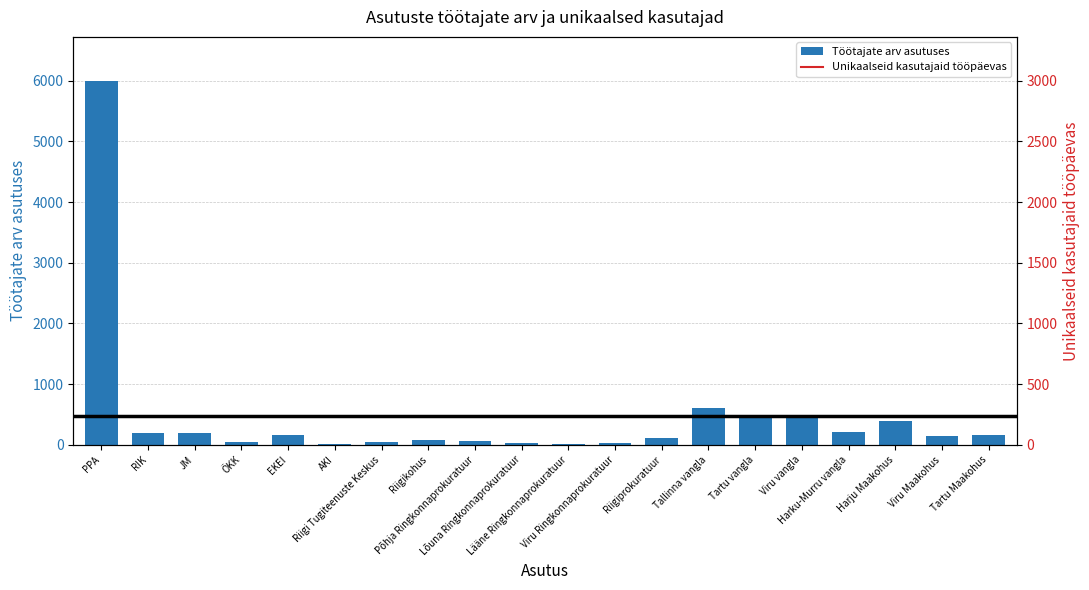

At which label does the data first exceed 163?

PPA